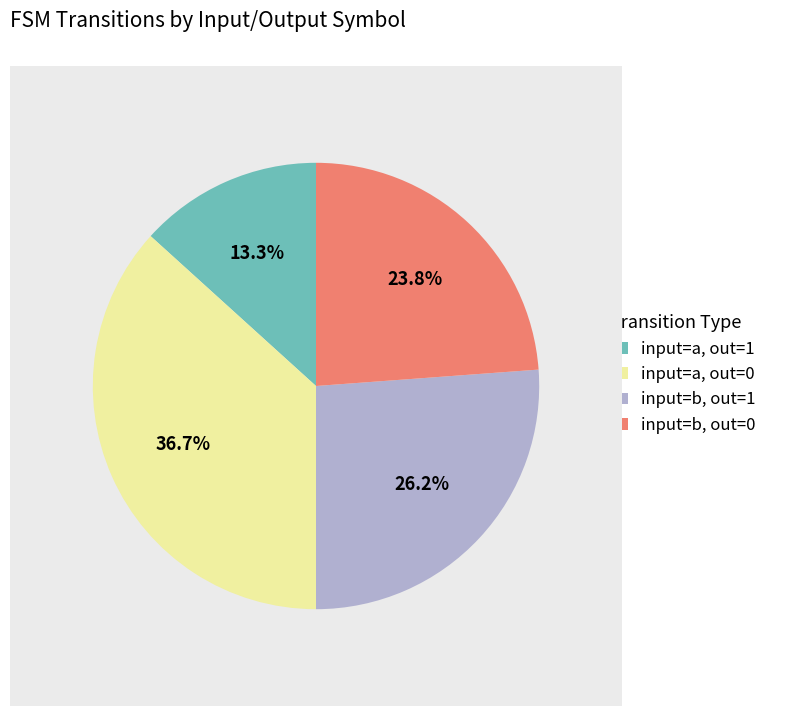

Does any single category account for the majority?

No